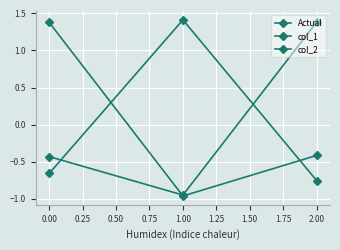

How many positive values does the col_2 series have?

1